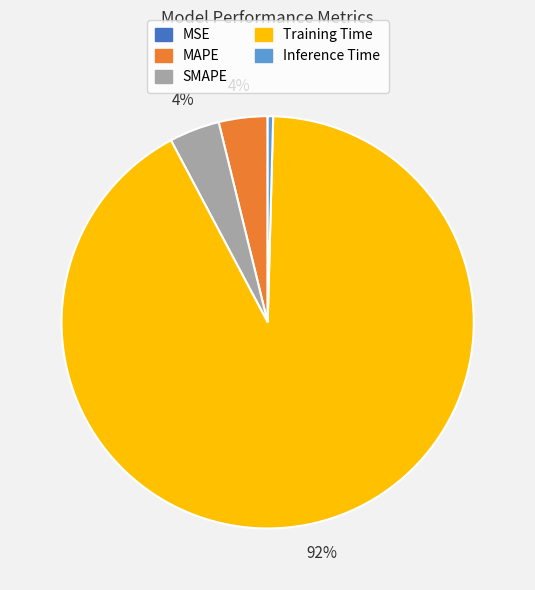

Do Inference Time and MAPE together represent more than half of the pie?

No